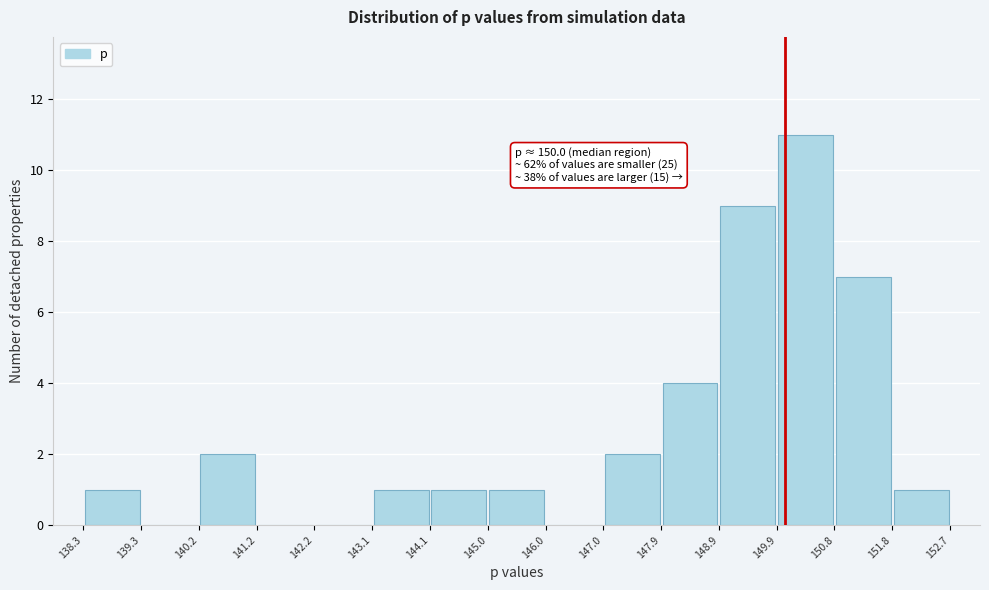

Over which range of the x-axis is the bar tallest?

149.9 to 150.8